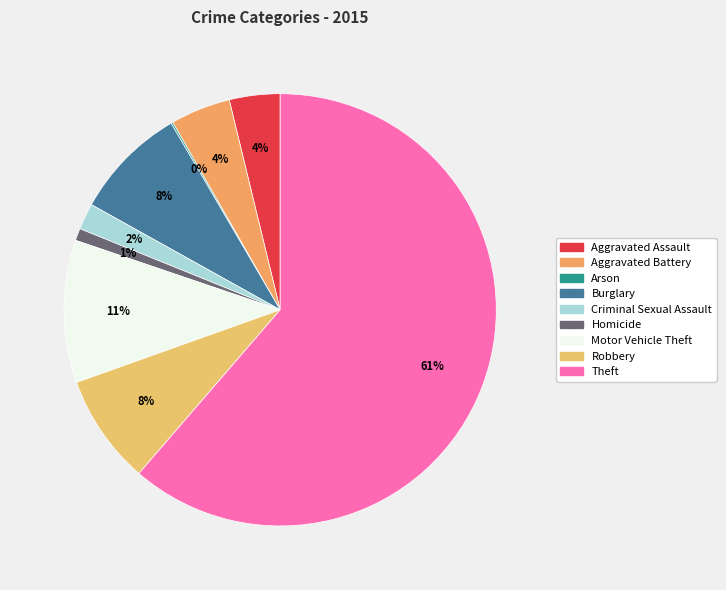

The Motor Vehicle Theft slice represents 4% of the pie. True or false?

False